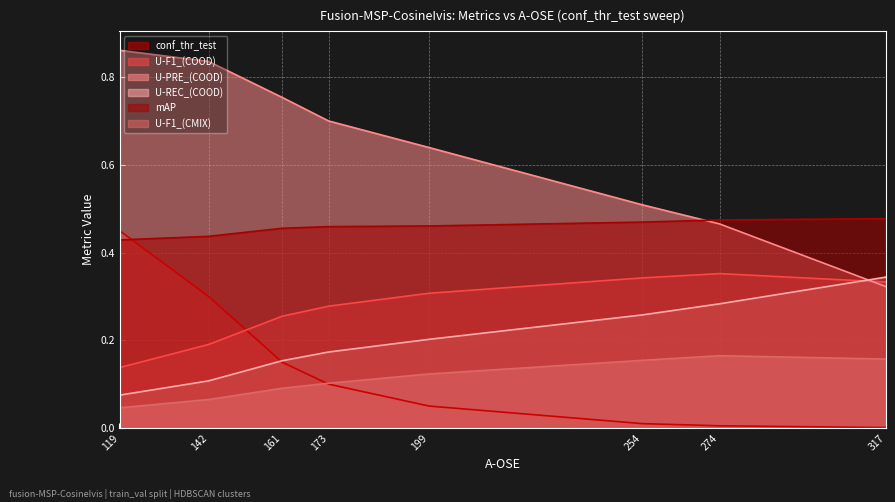

Which category has the highest value across all series?

119